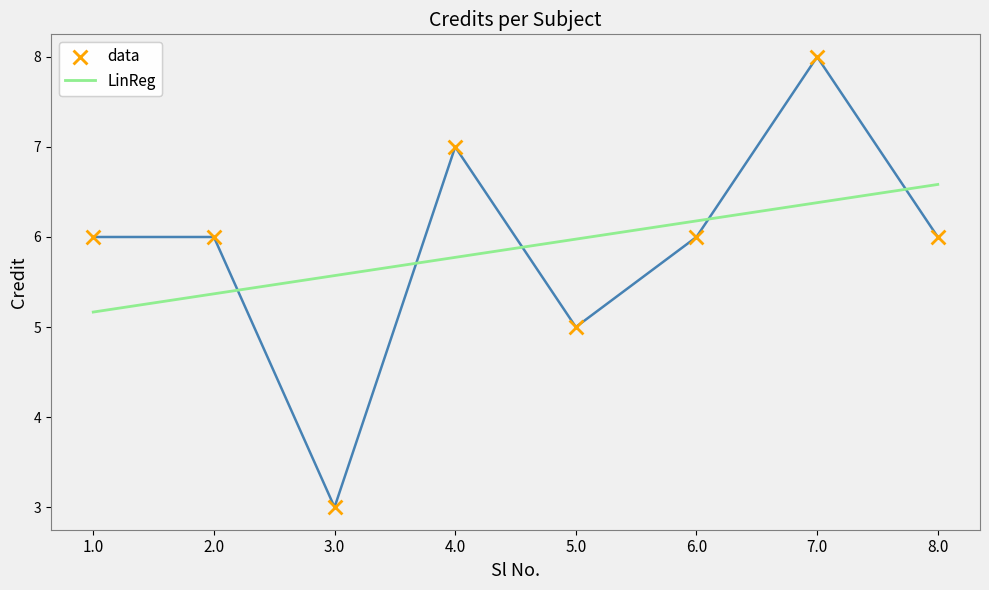

What position from the right is 2.0?

7